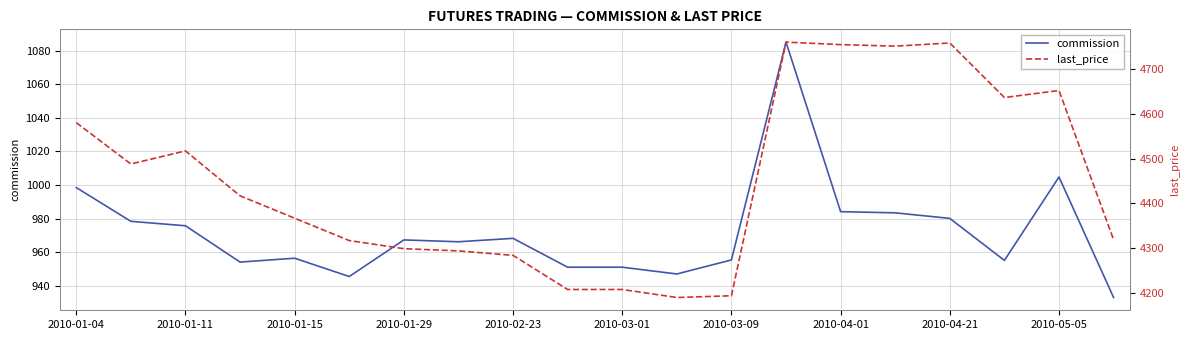

Where is commission nearest to the value 1009?

2010-05-05